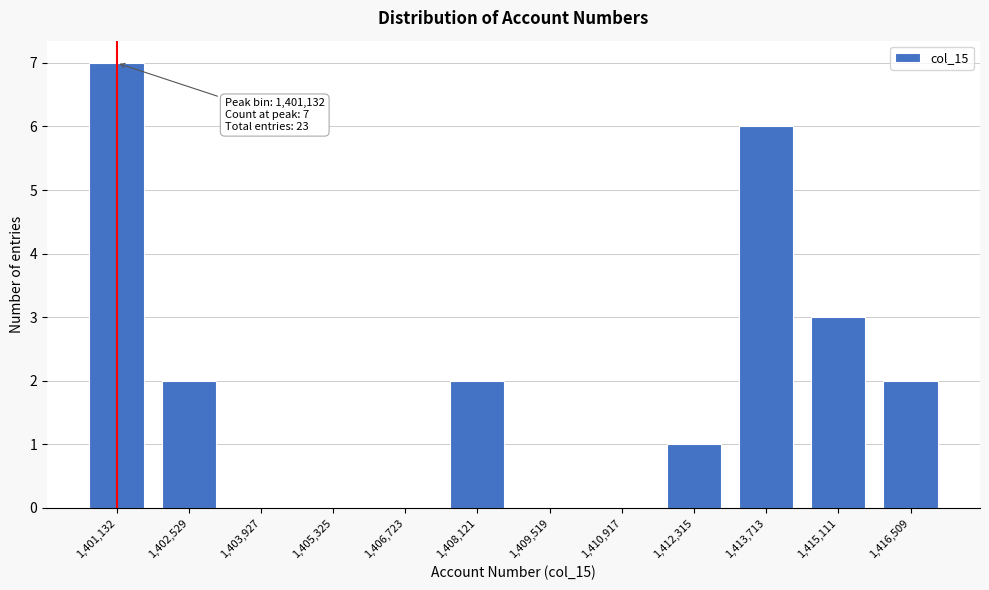

Reading left to right, extract all data points from this chart.

1,401,132=7	1,402,529=2	1,403,927=0	1,405,325=0	1,406,723=0	1,408,121=2	1,409,519=0	1,410,917=0	1,412,315=1	1,413,713=6	1,415,111=3	1,416,509=2